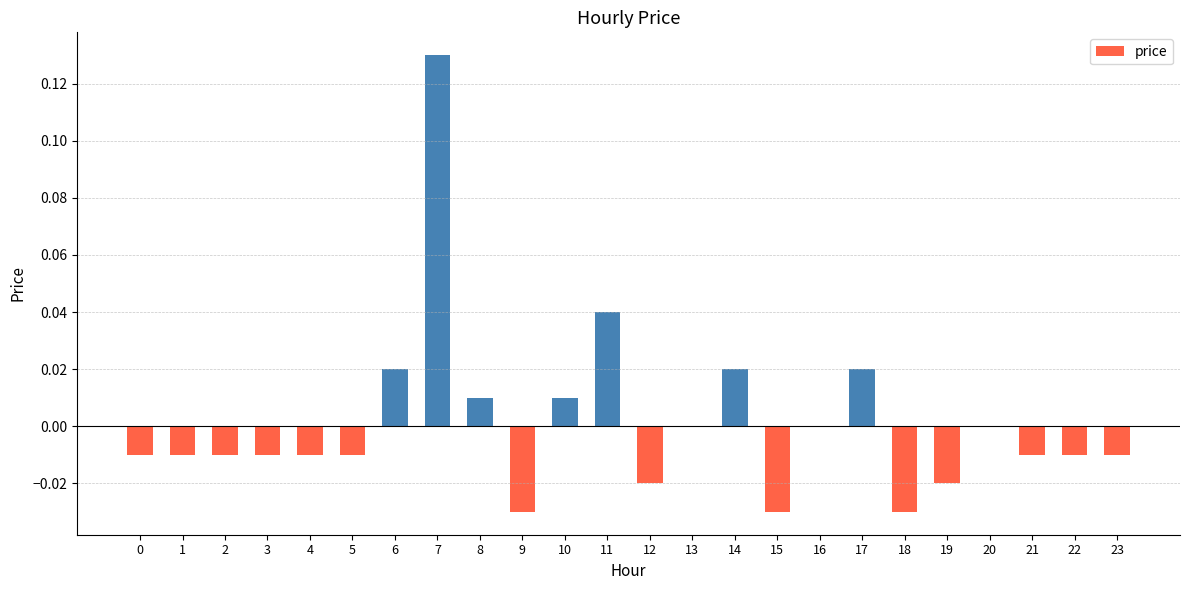

How many series are shown in this chart?

1